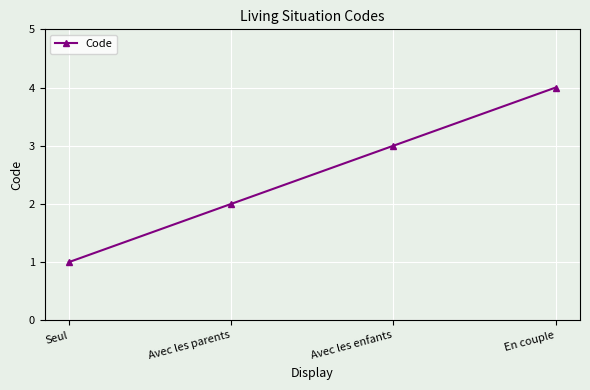

What position from the left is Avec les enfants?

3